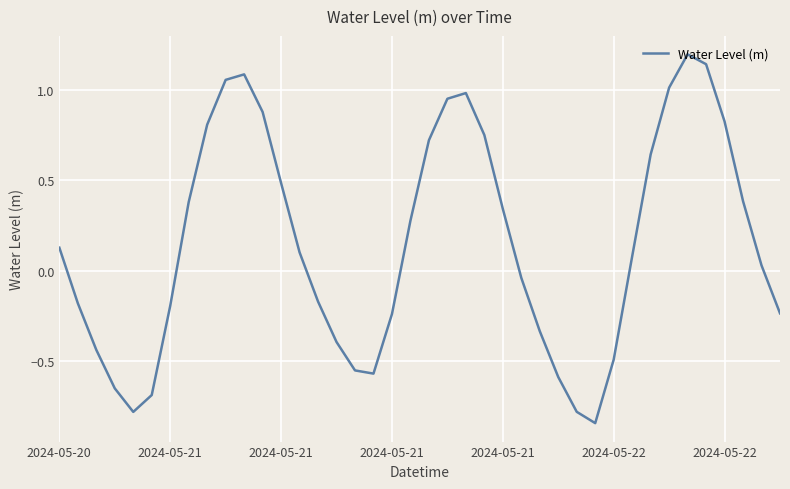

What is the maximum value shown in the chart?

1.2